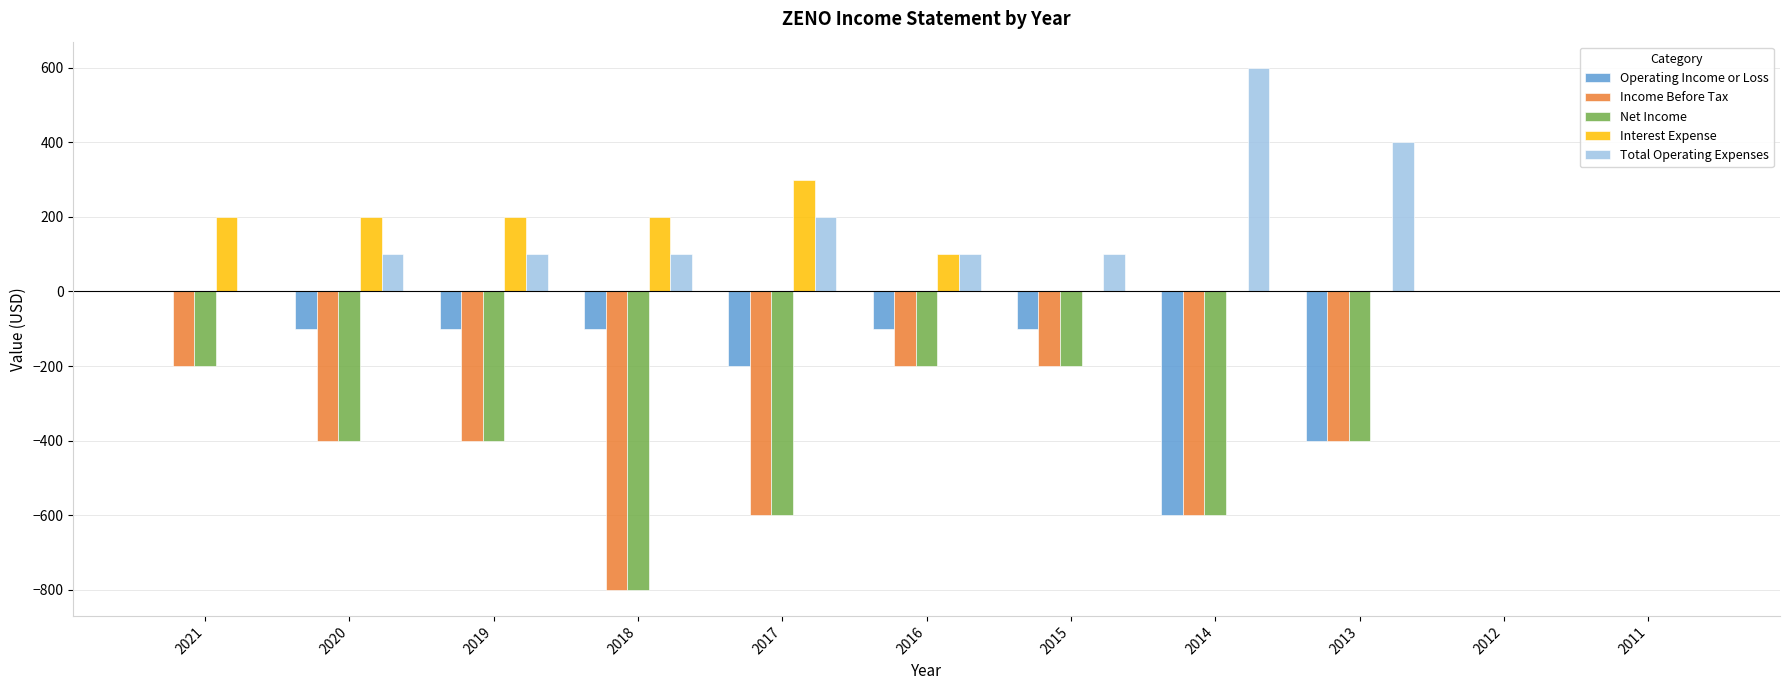

What is the sum of the Interest Expense values at 2017 and 2011?

300